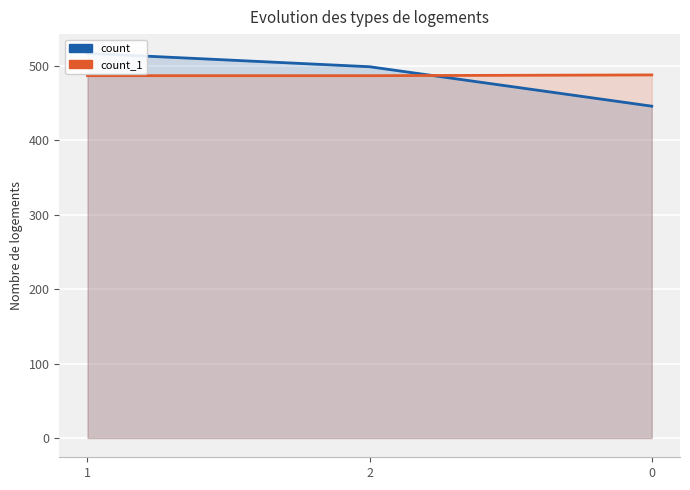

Count the number of data series in this chart.

2